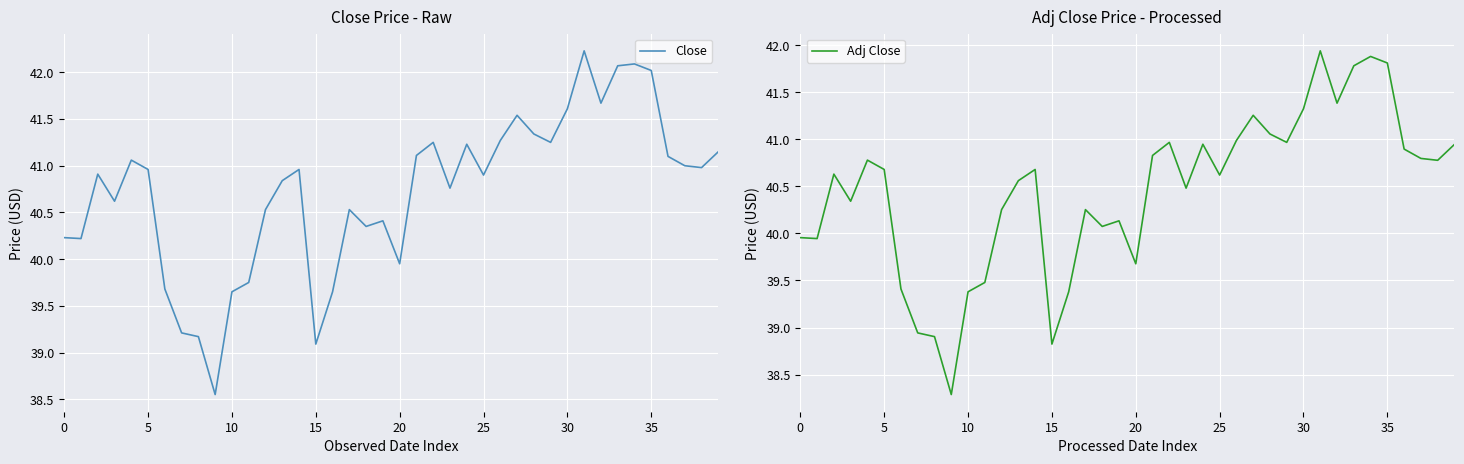

Is the value of Close at 38 greater than the value of Adj Close at 10?

Yes